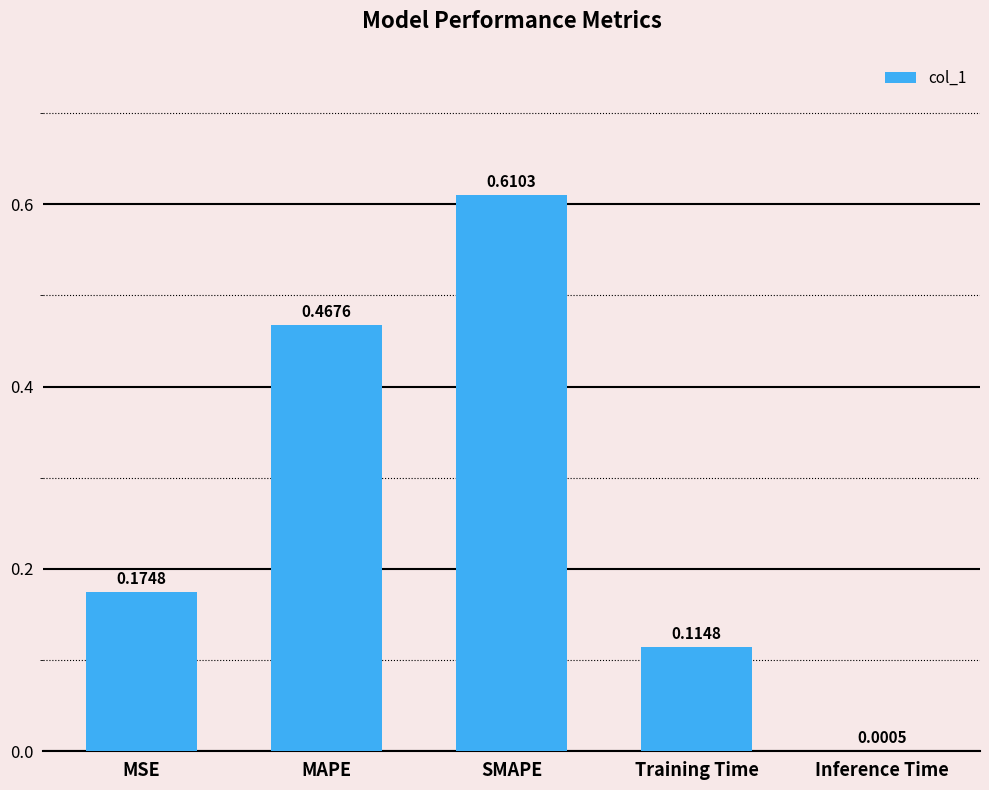

How many distinct data groups are displayed?

1